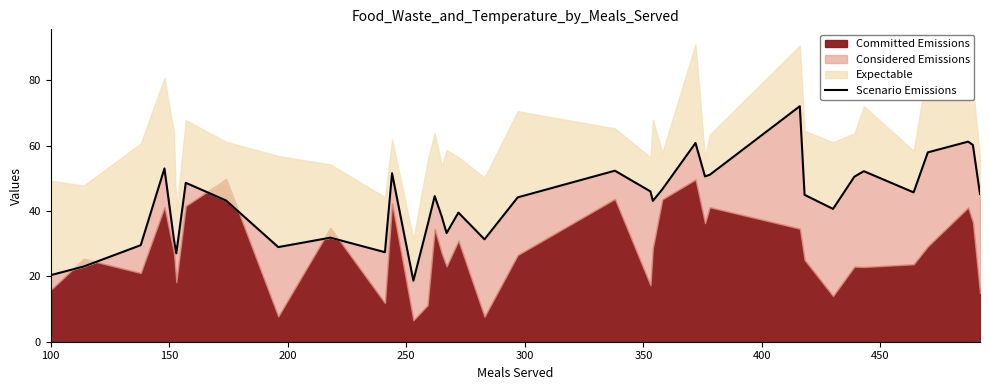

What is the difference between the second highest and second lowest values?

40.9